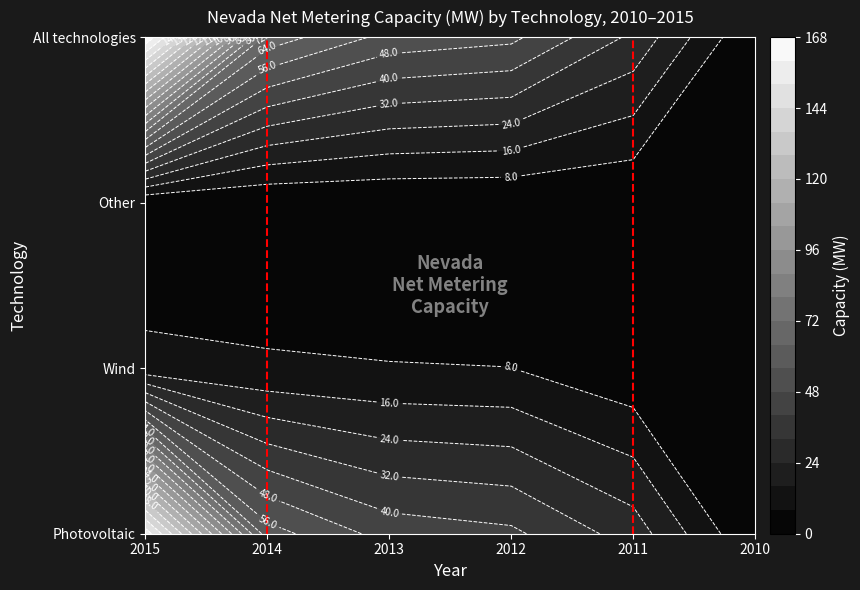

What is the average value of the Wind series?

6.2